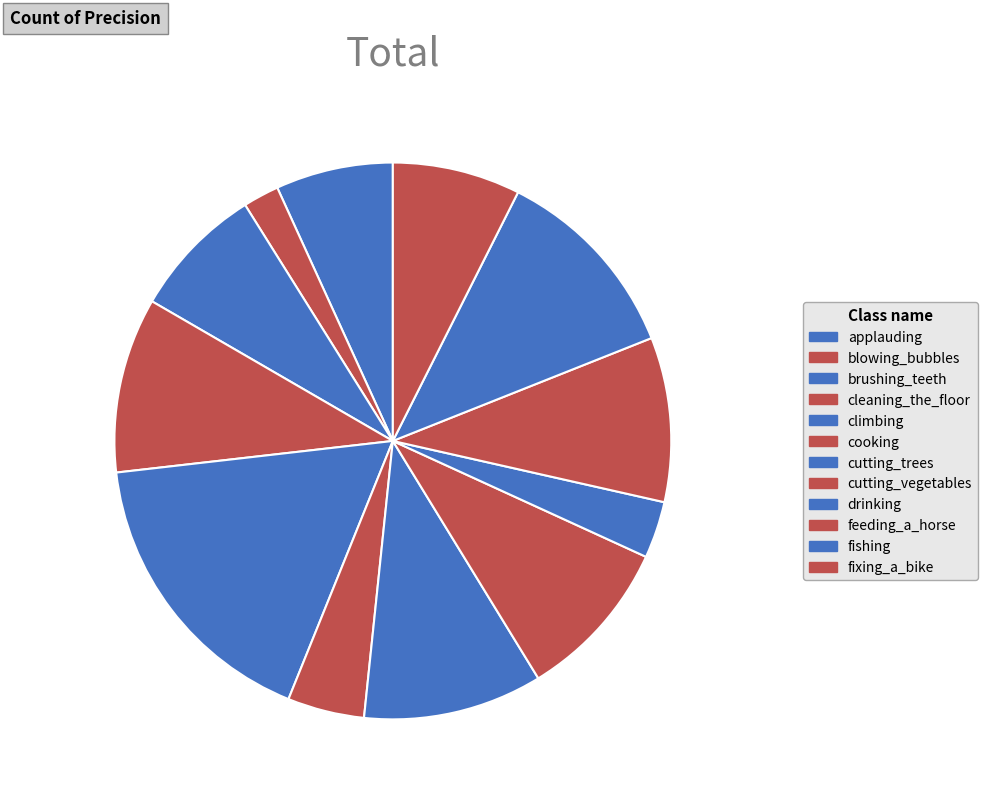

What is the smallest slice in the pie chart?

blowing_bubbles